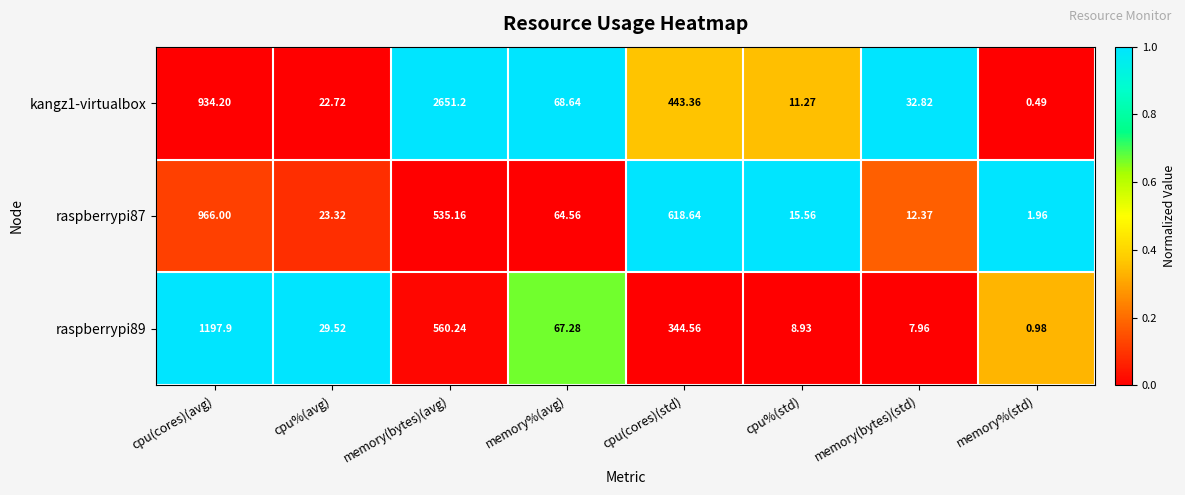

At which label does kangz1-virtualbox first exceed 68?

cpu(cores)(avg)